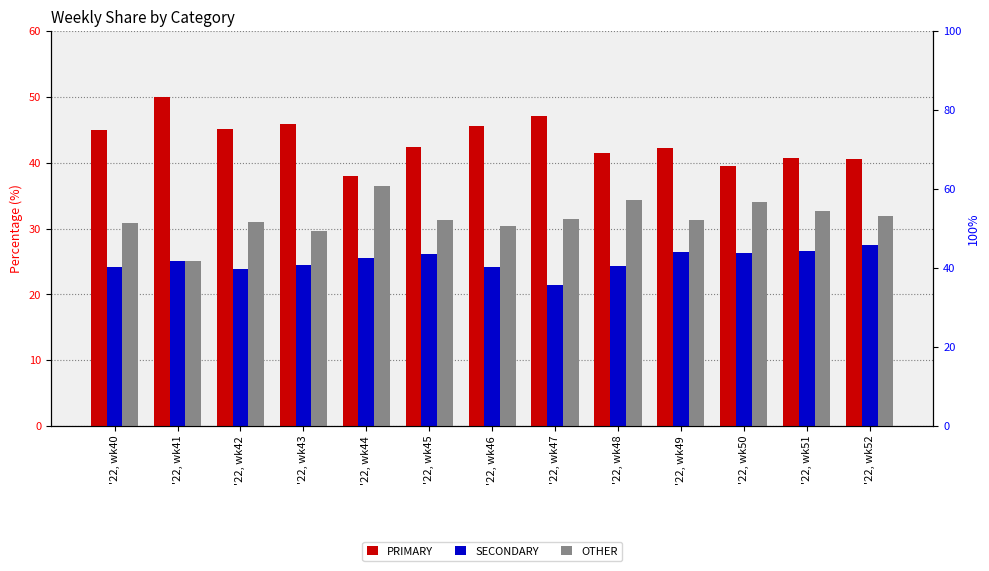

True or false: PRIMARY has a value of 29.7 at '22, wk45.

False